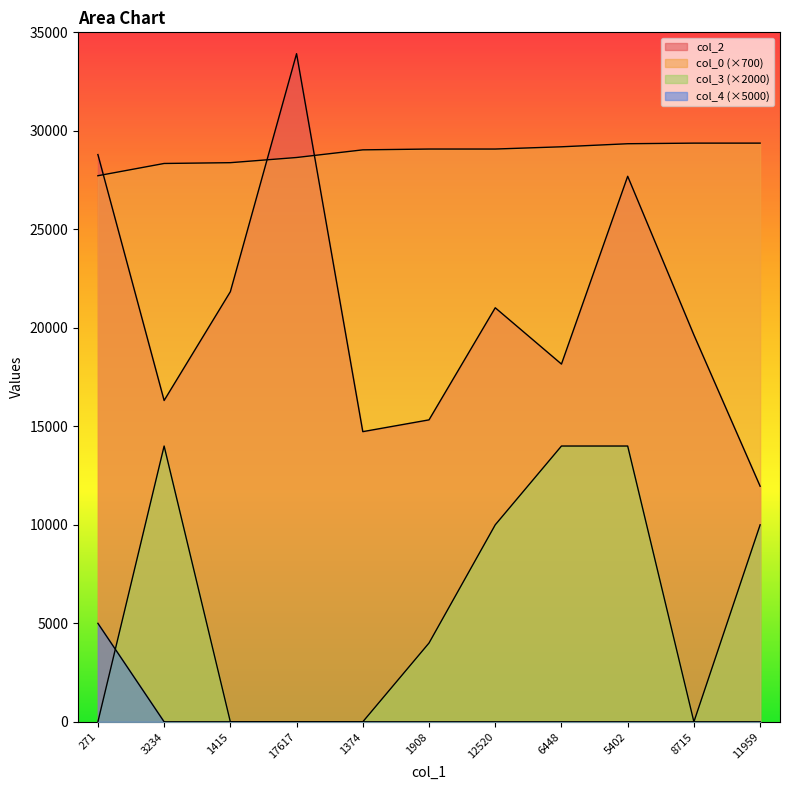

How many series are shown in this chart?

4